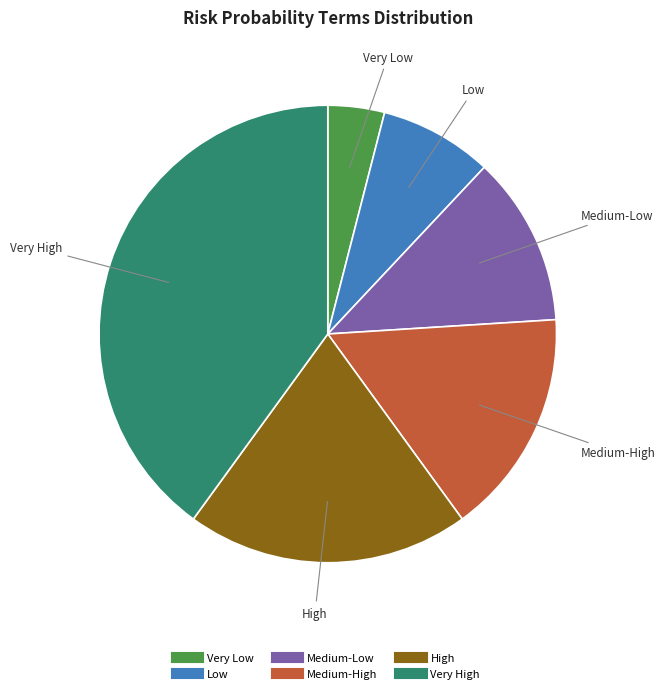

Do Low and High together represent more than half of the pie?

No